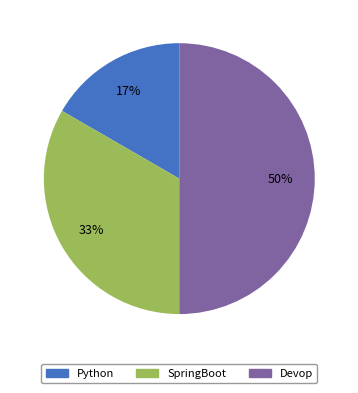

Approximately how many times larger is the value at Python compared to SpringBoot?

0.5